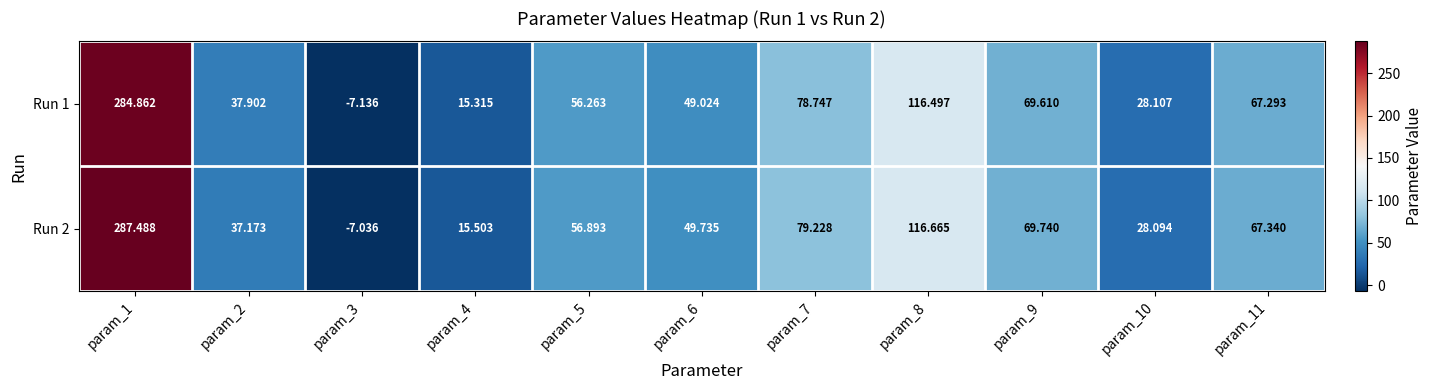

Reading right to left, extract all data points from this chart.

Run 1: param_11=67.3	param_10=28.1	param_9=69.6	param_8=116.5	param_7=78.7	param_6=49.0	param_5=56.3	param_4=15.3	param_3=-7.1	param_2=37.9	param_1=284.9
Run 2: param_11=67.3	param_10=28.1	param_9=69.7	param_8=116.7	param_7=79.2	param_6=49.7	param_5=56.9	param_4=15.5	param_3=-7.0	param_2=37.2	param_1=287.5